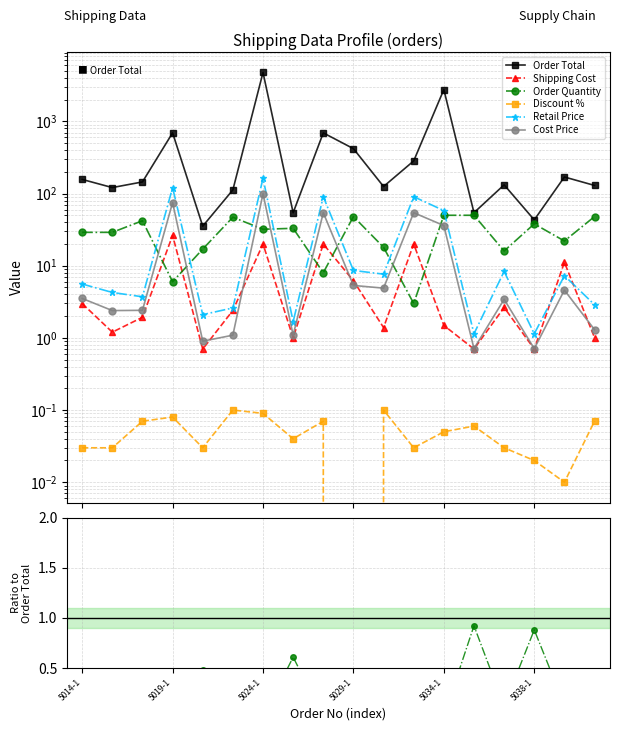

At which label is Cost Price closest to 0?

5038-1